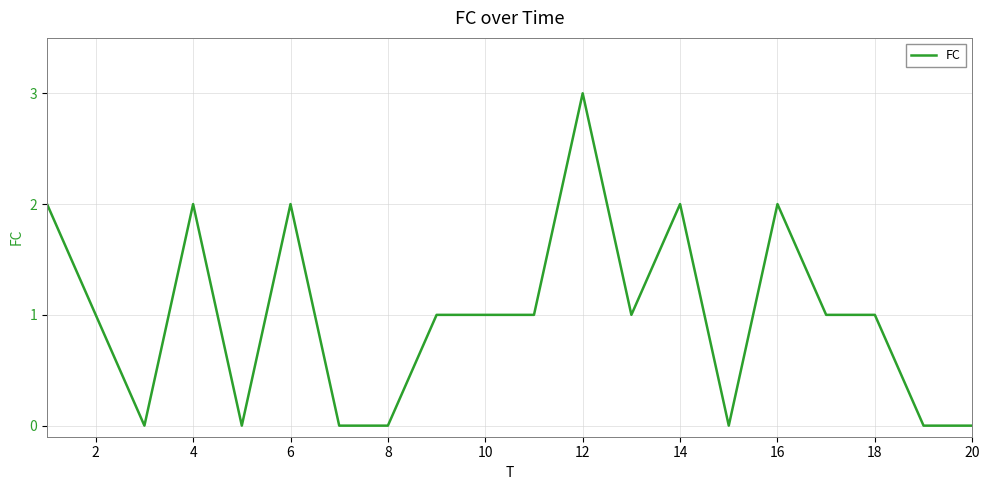

What is the difference between the maximum and minimum values?

3